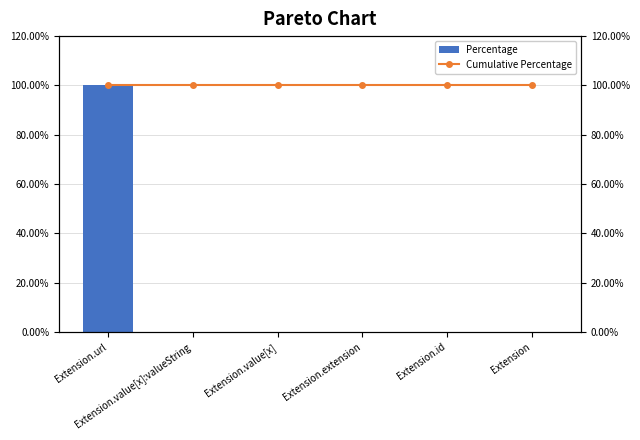

Between Extension.value[x] and Extension, which series saw the biggest shift?

Percentage